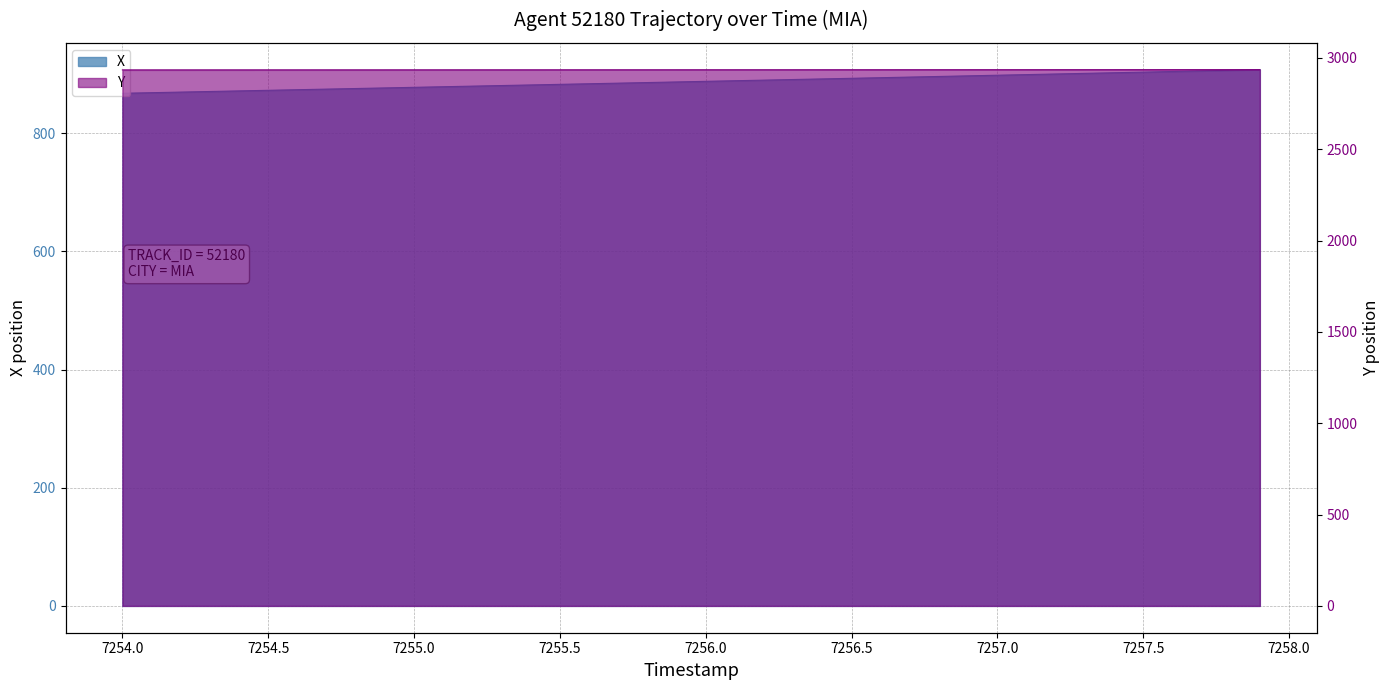

What is the smallest value displayed?

867.7